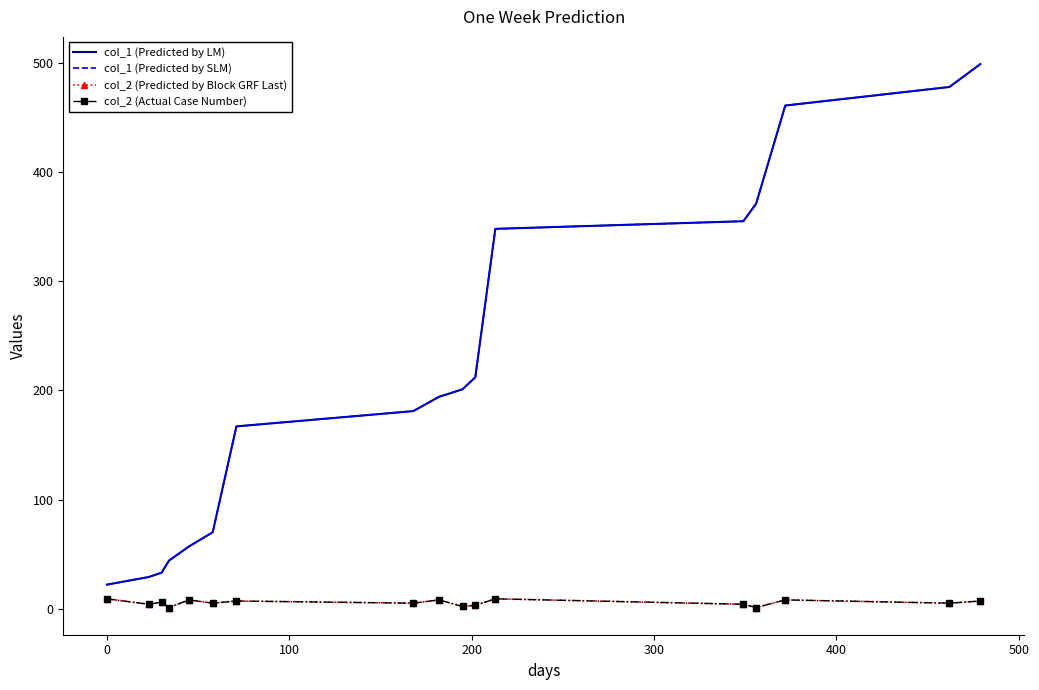

True or false: col_1 (Predicted by SLM) and col_2 (Actual Case Number) cross at least once.

False